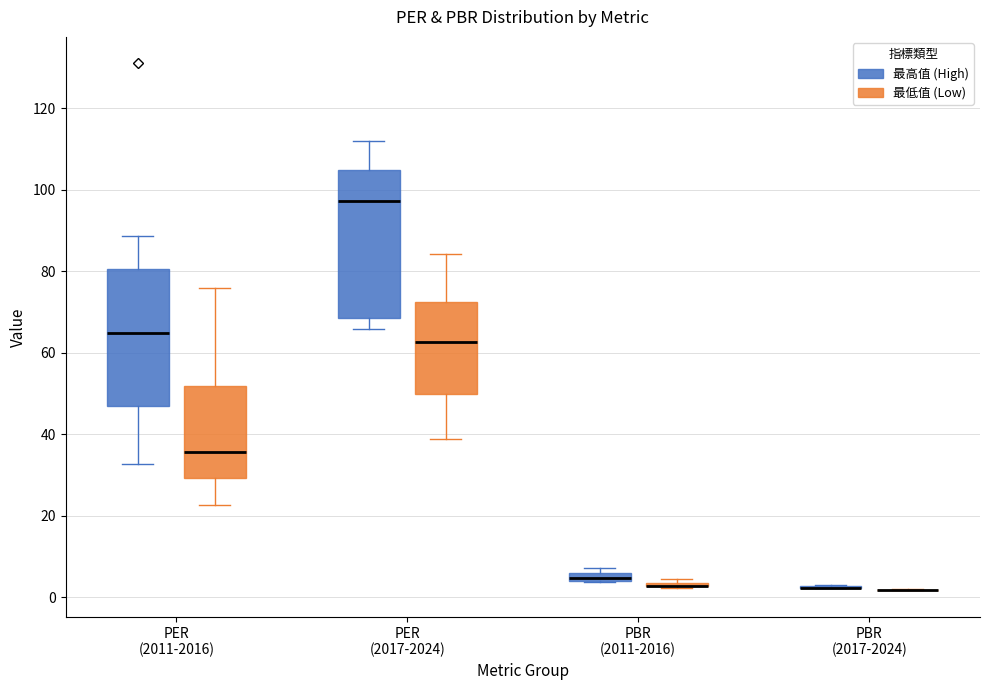

Comparing the boxes themselves (not the whiskers), which one is the tallest?

PER (2017-2024) (最高值 (High))